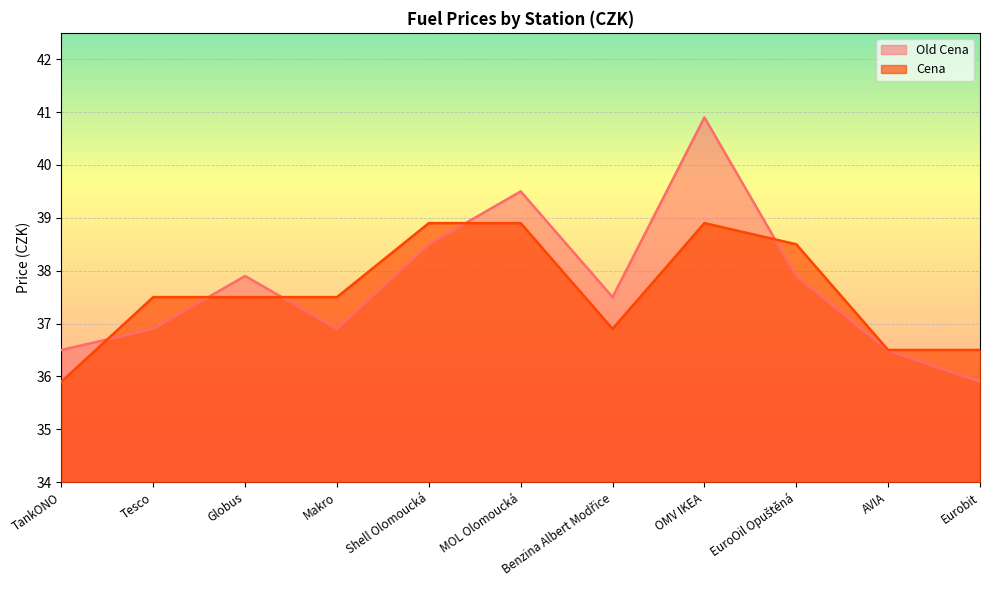

At which label does Cena reach its peak?

Shell Olomoucká